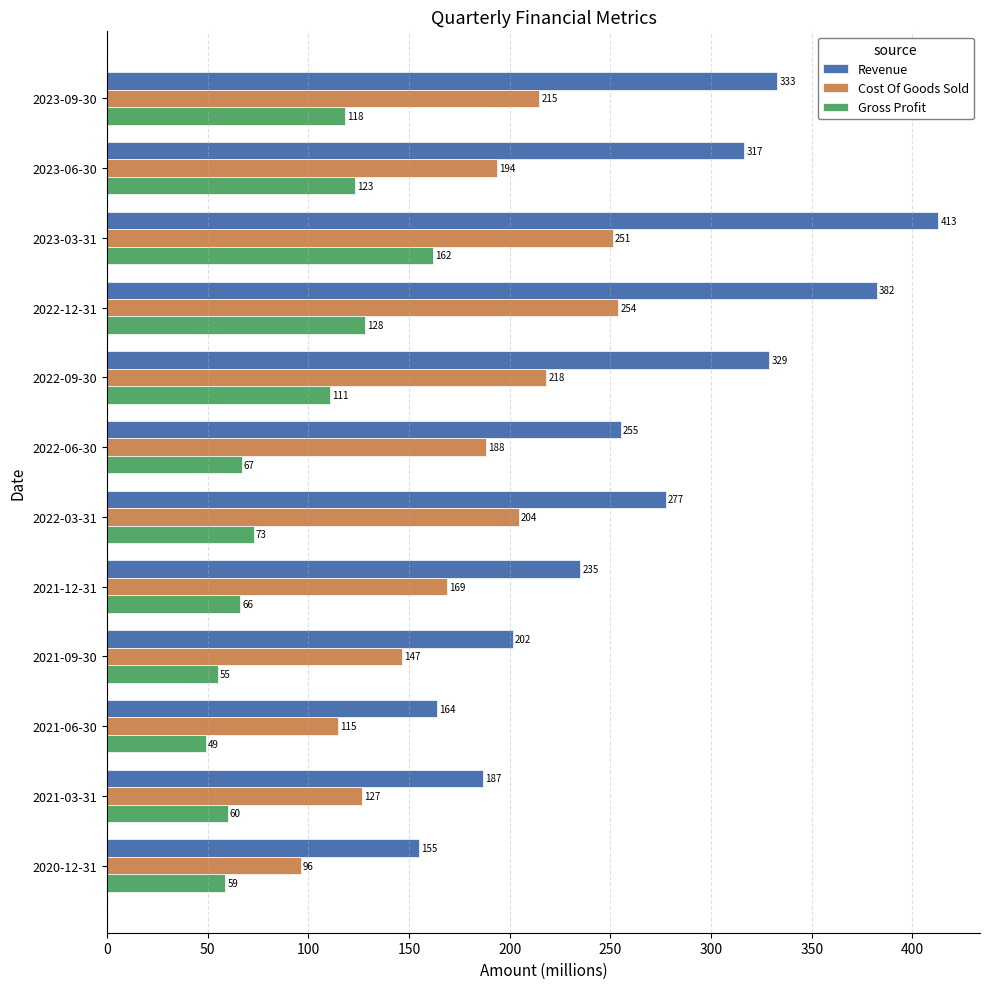

At which label is Cost Of Goods Sold closest to 175?

2021-12-31